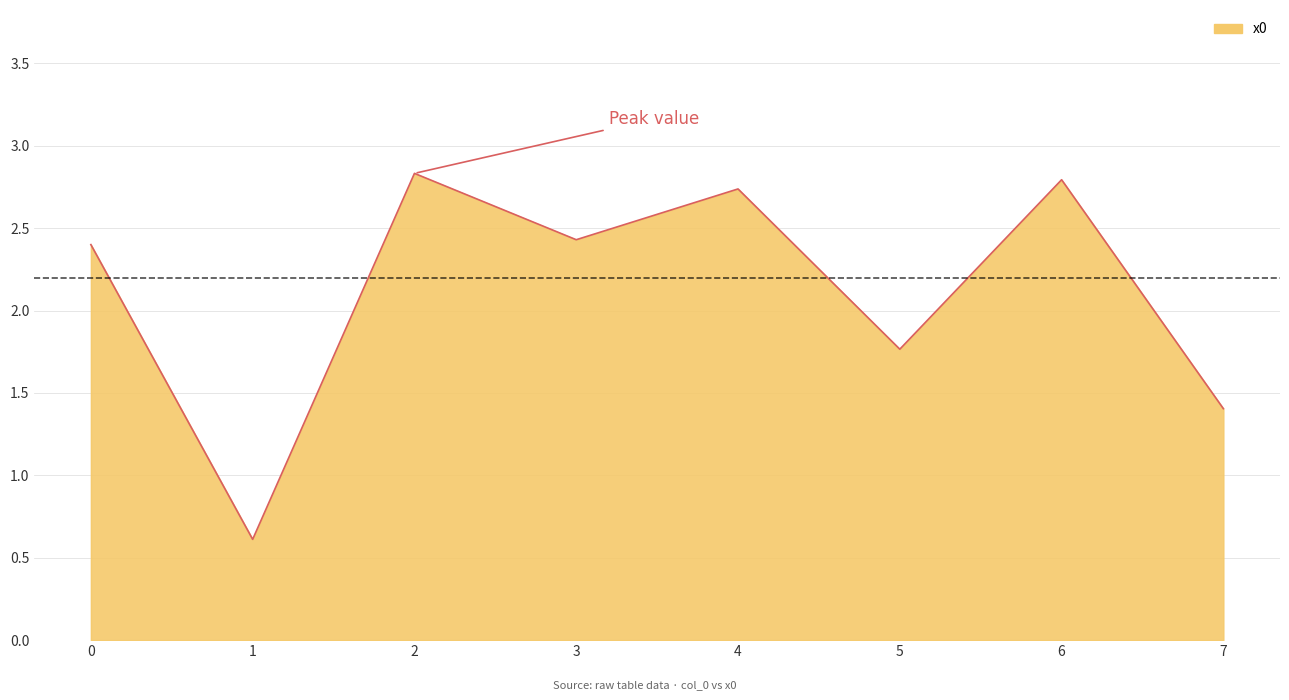

What is the maximum value shown in the chart?

2.8